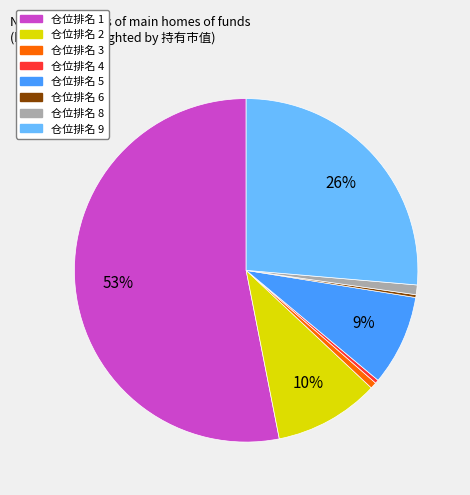

Which category has the biggest portion of the pie?

仓位排名 1